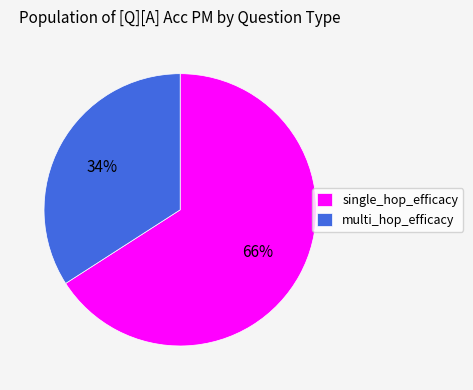

Which has a higher value, single_hop_efficacy or multi_hop_efficacy?

single_hop_efficacy